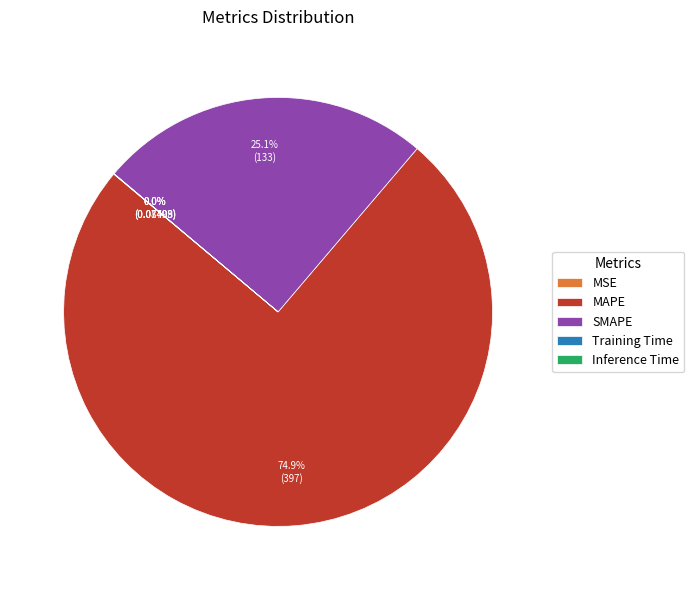

Between SMAPE and MAPE, which is larger?

MAPE